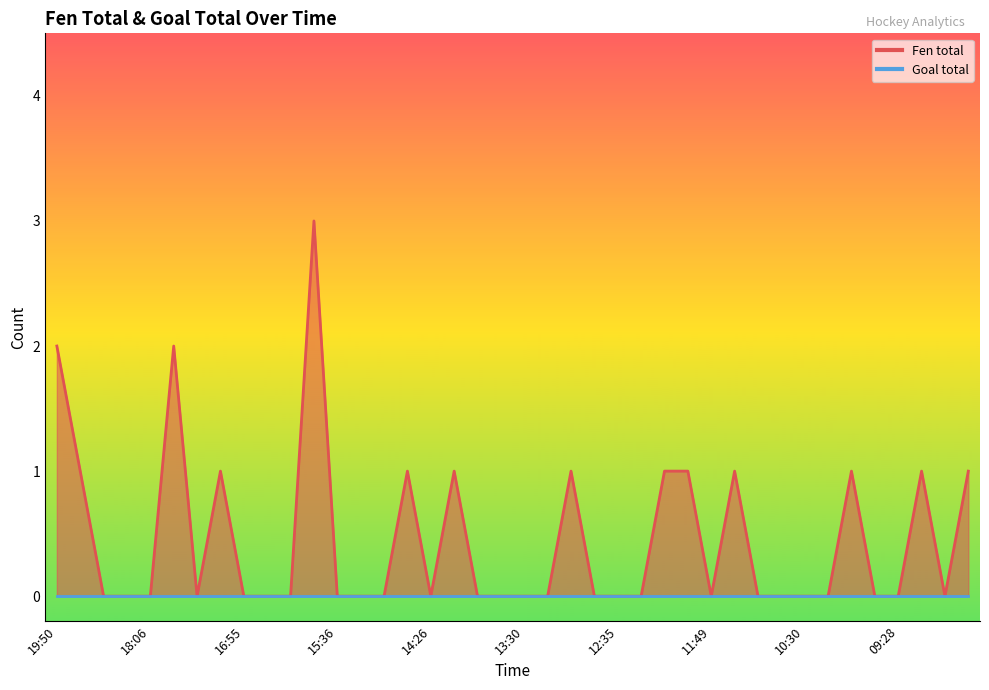

How many values exceed 0?

14